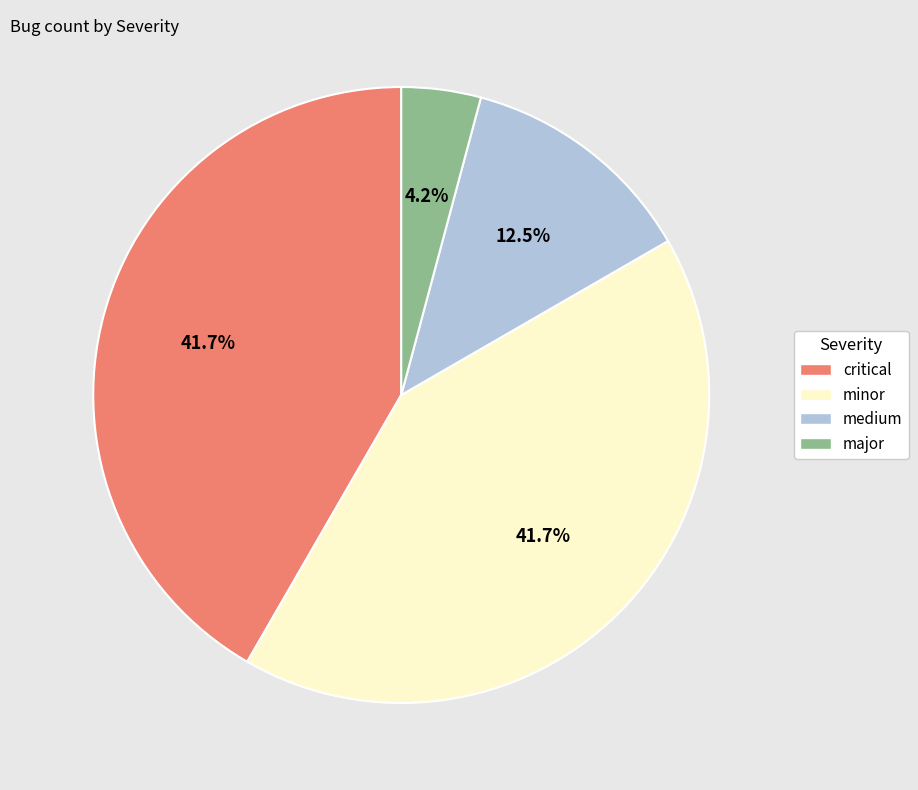

Combined, do major and minor account for over 50%?

No